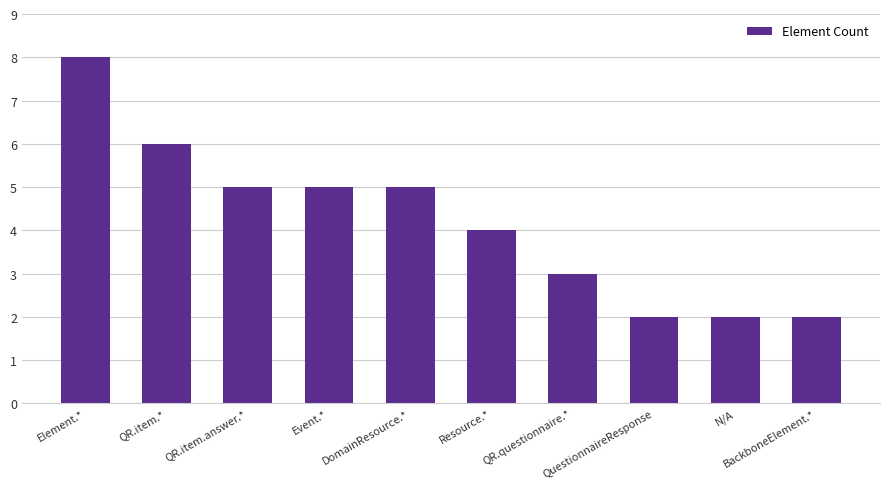

What is the ratio of the value at BackboneElement.* to the value at QR.item.*?

0.3